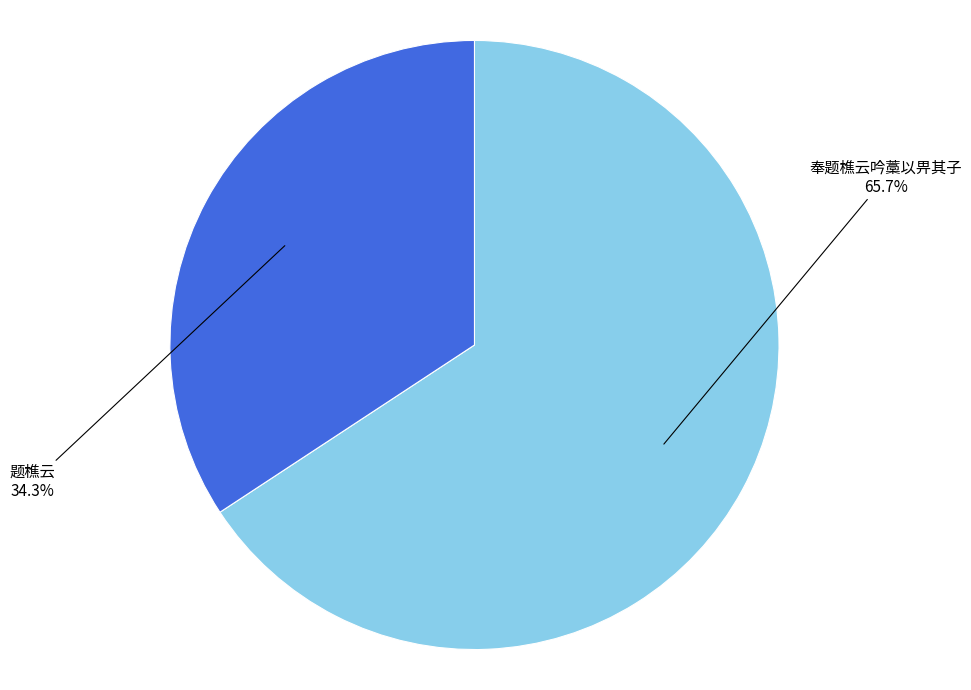

Is there a majority slice in this chart?

Yes